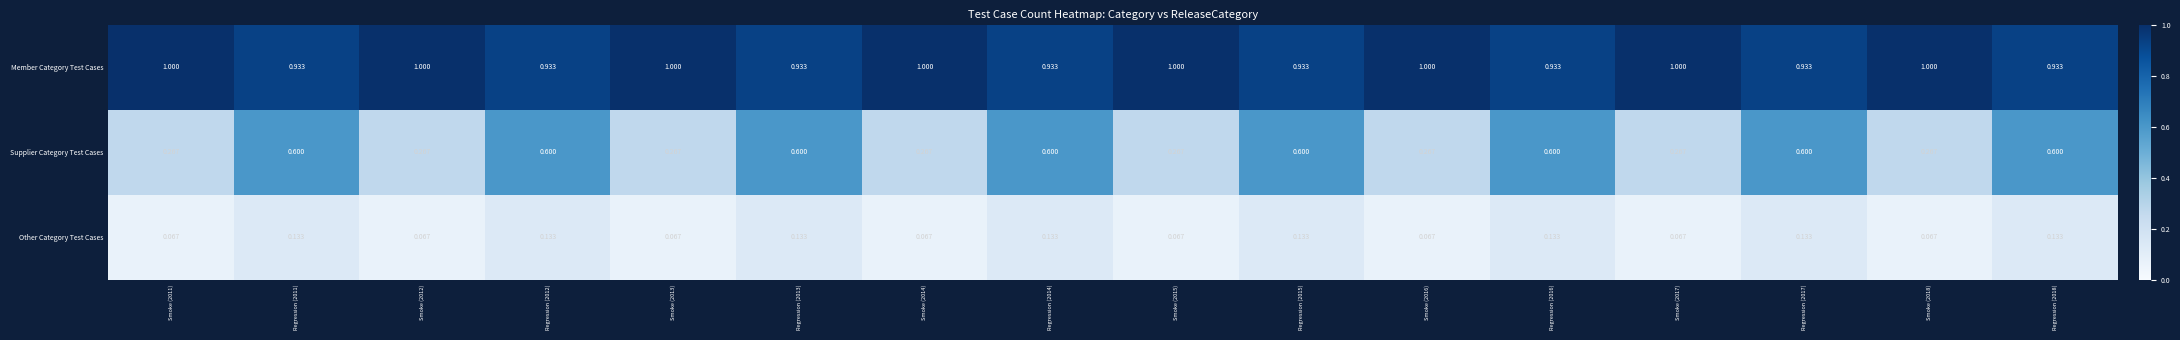

Which series has the largest range (max minus min)?

Supplier Category Test Cases